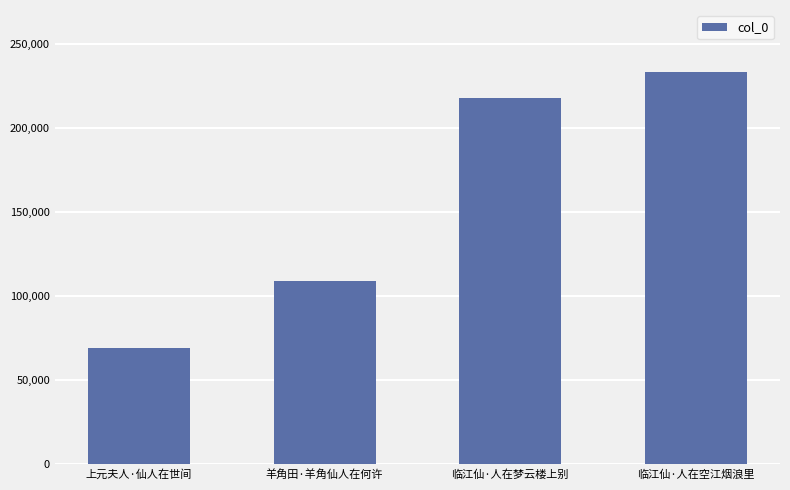

Where is the data nearest to the value 151349?

羊角田·羊角仙人在何许